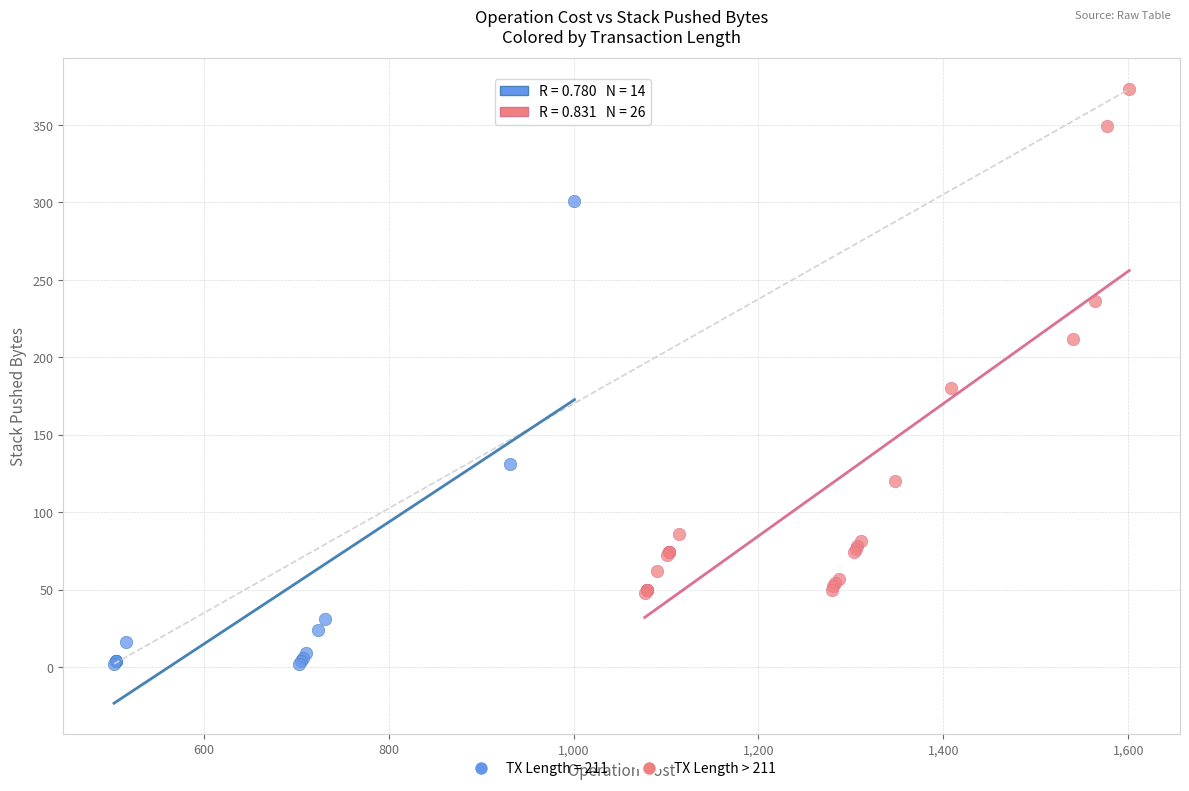

Which series reaches the maximum Y coordinate?

TX Length > 211